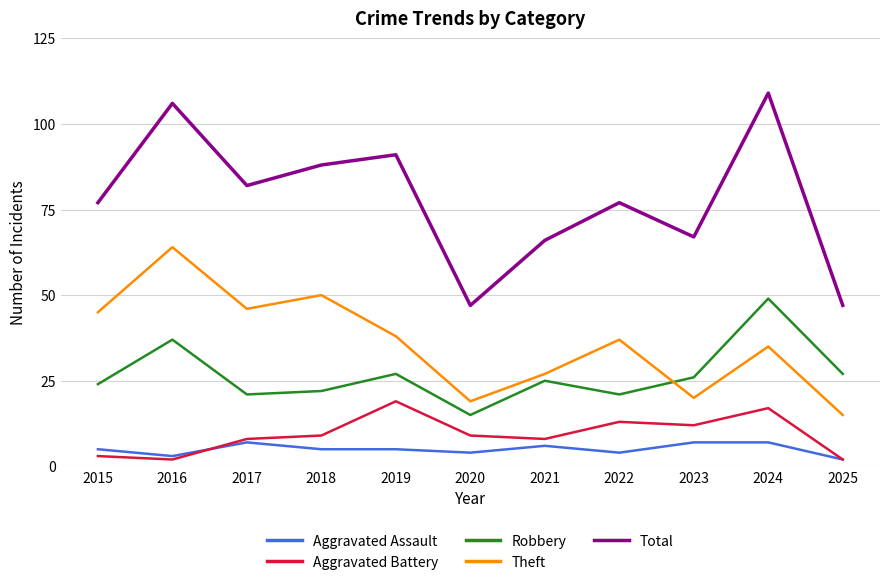

Reading left to right, extract all data points from this chart.

Aggravated Assault: 5	3	7	5	5	4	6	4	7	7	2
Aggravated Battery: 3	2	8	9	19	9	8	13	12	17	2
Robbery: 24	37	21	22	27	15	25	21	26	49	27
Theft: 45	64	46	50	38	19	27	37	20	35	15
Total: 77	106	82	88	91	47	66	77	67	109	47